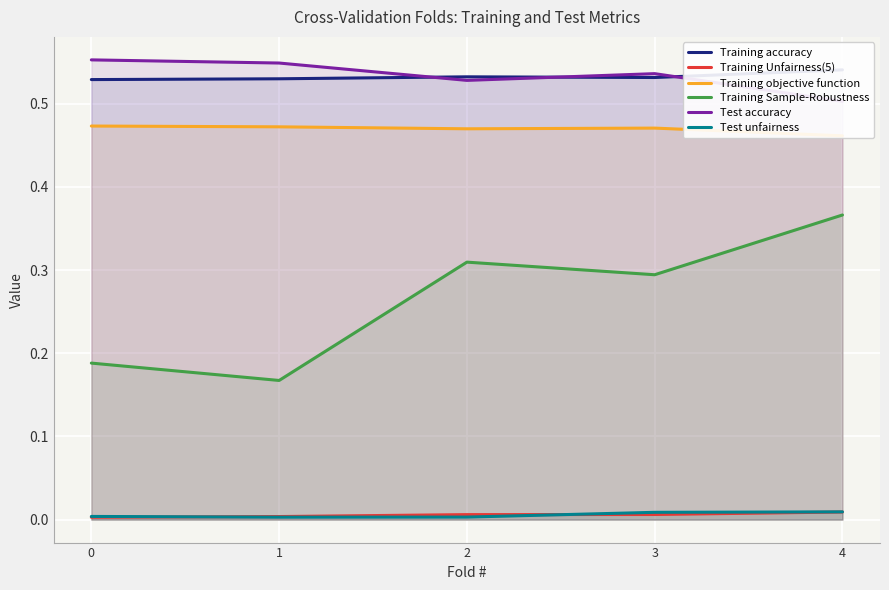

Which series changed the most between 0 and 4?

Training Sample-Robustness